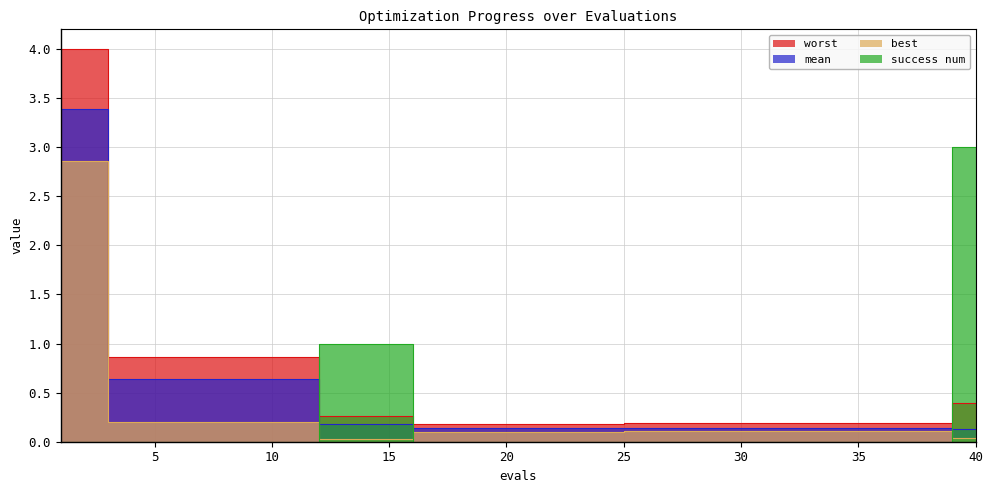

At which category is the sum across all series the highest?

1